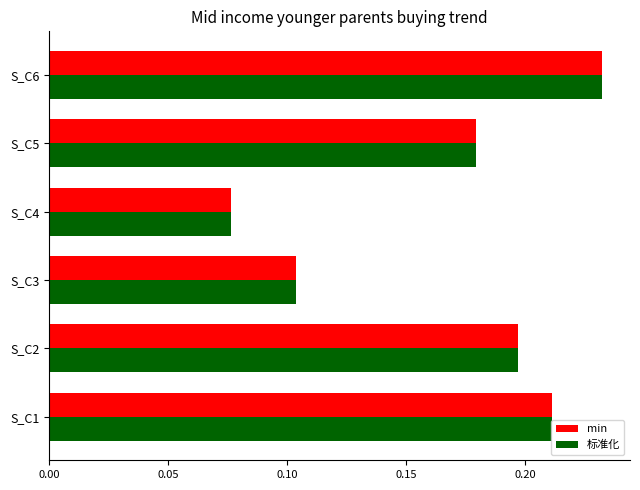

Which label corresponds to the smallest value in the chart?

S_C4